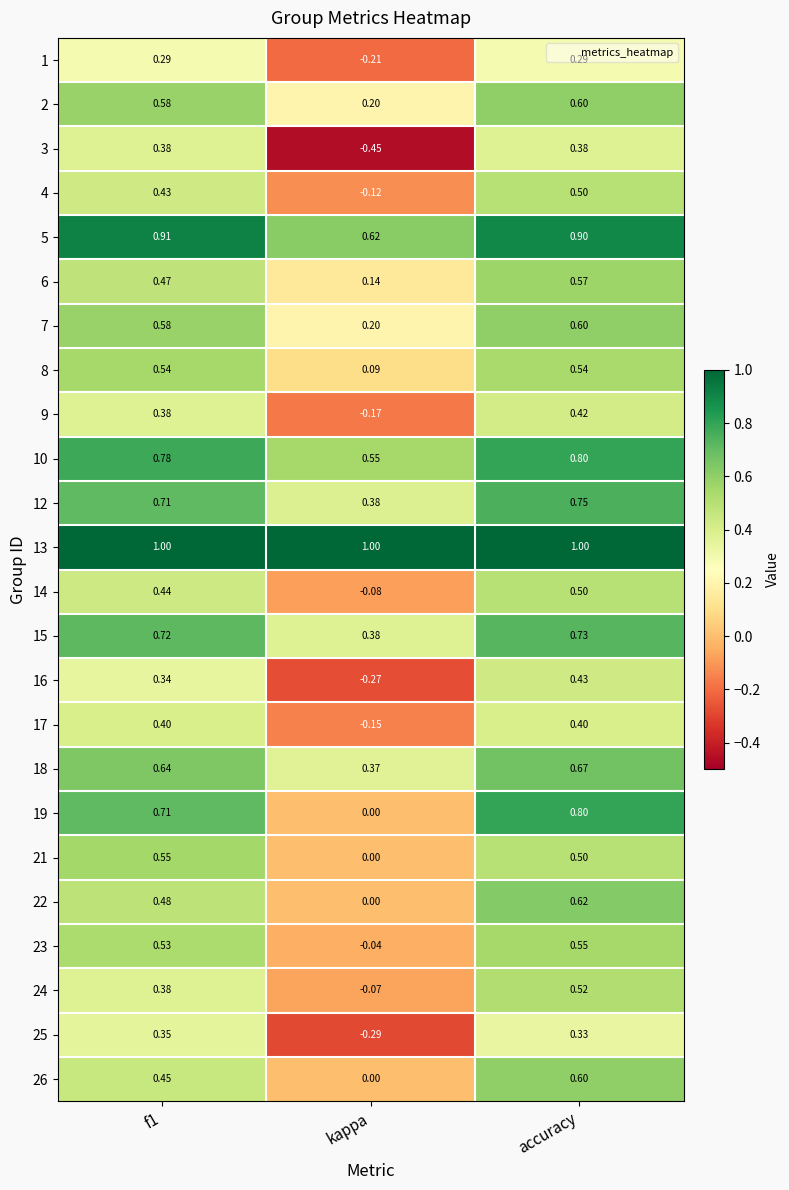

Which category has the lowest value across all series?

kappa